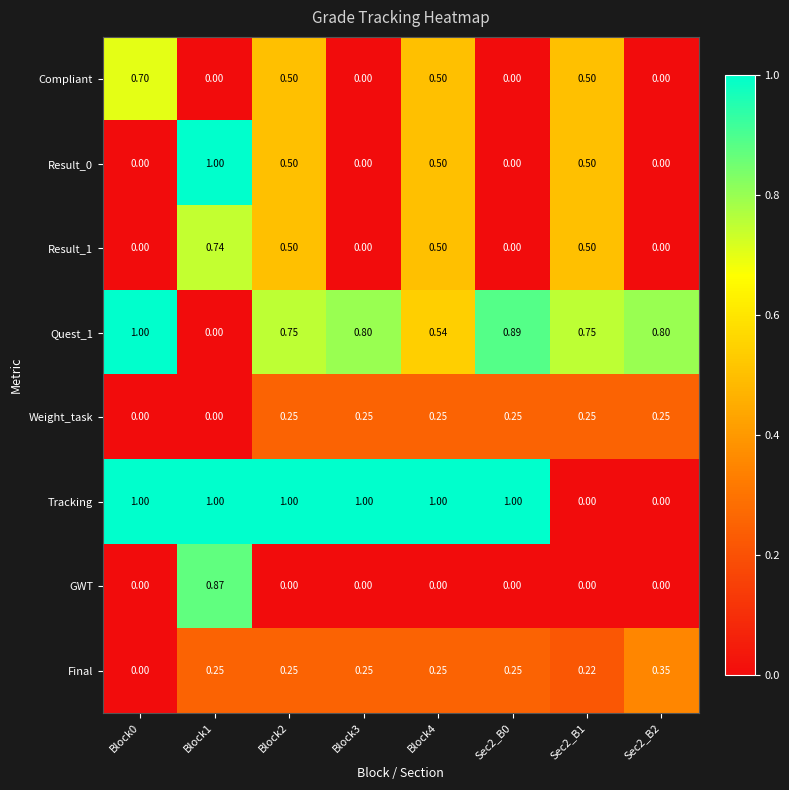

Which series has the largest total across all categories?

Tracking